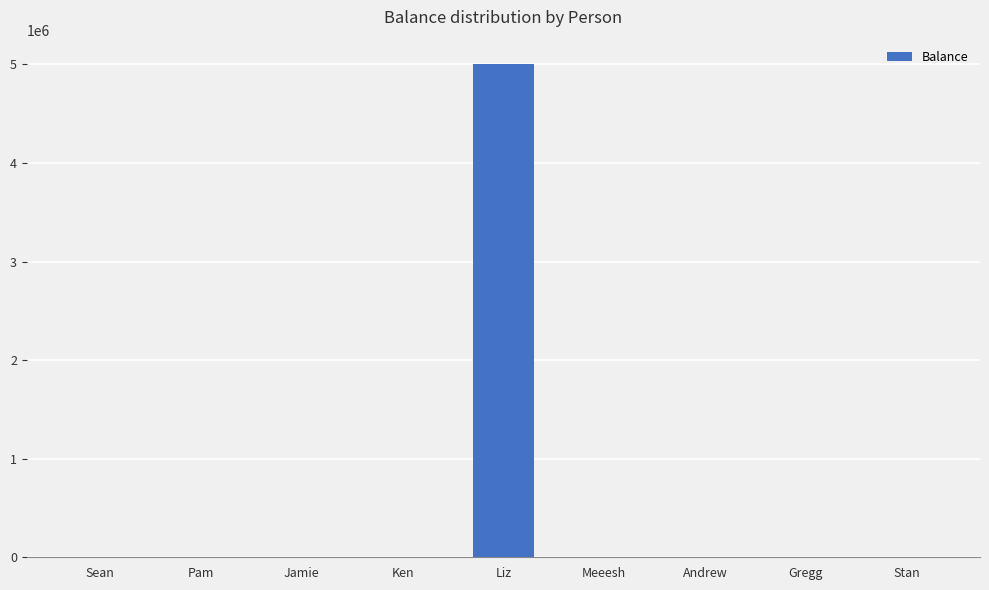

What is the sum of all values?

5004874